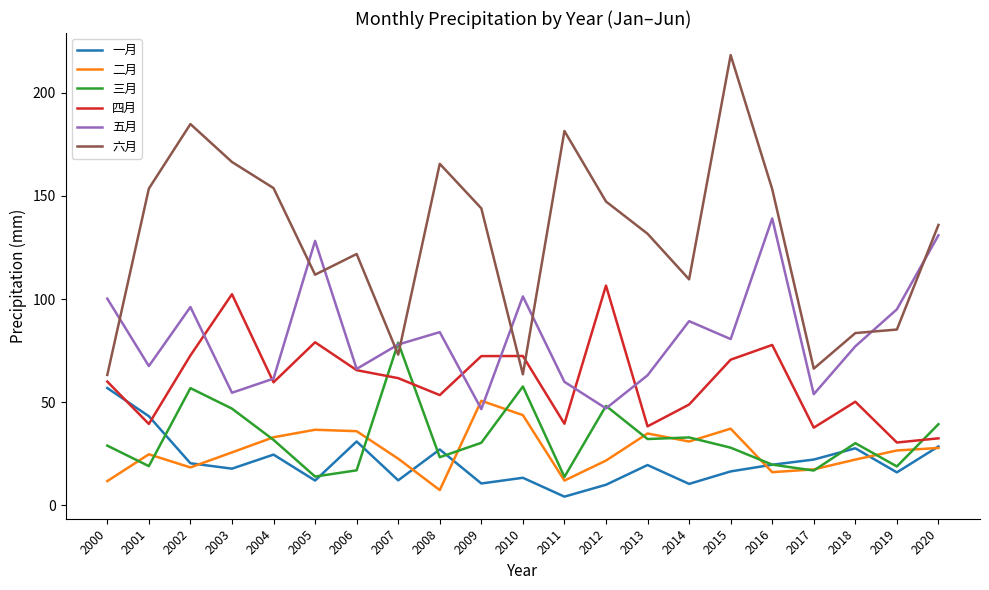

Which series has the largest total across all categories?

六月